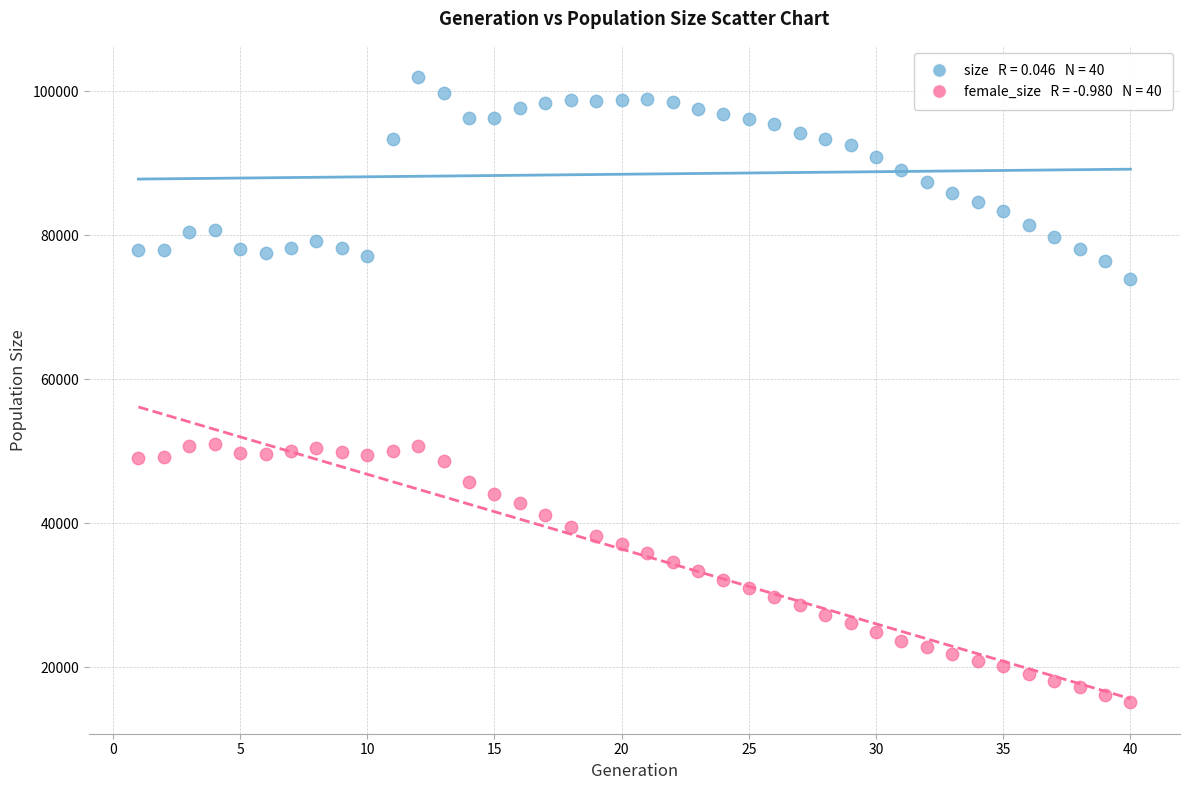

Across all data points, what is the range of X values (max minus min)?

39